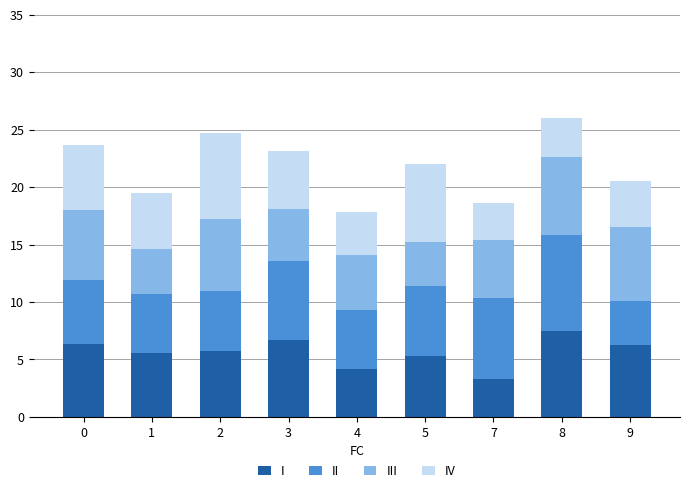

How many bars are there in total?

9